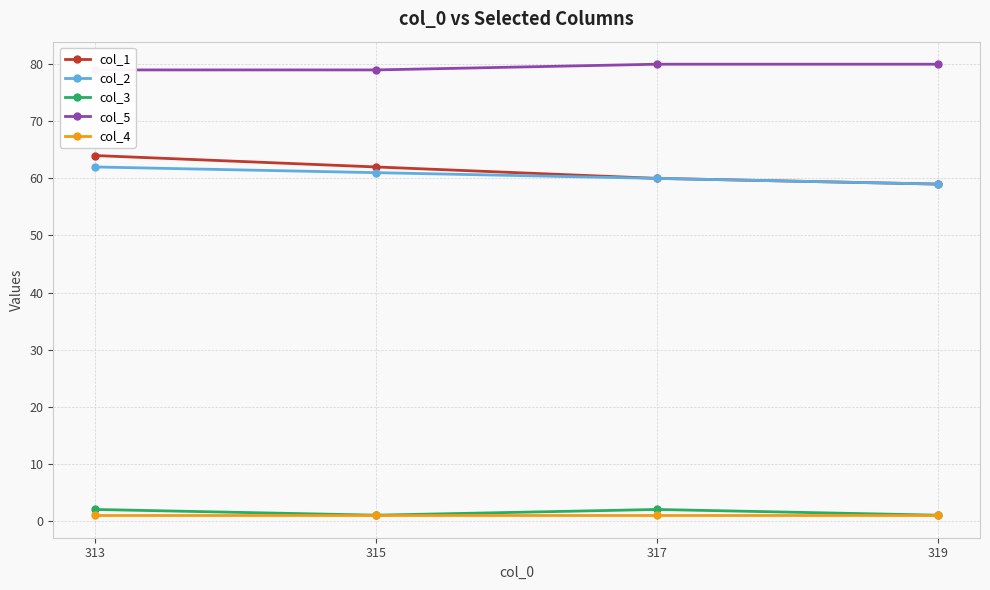

What is the difference between the second highest and second lowest values in the col_3 series?

1